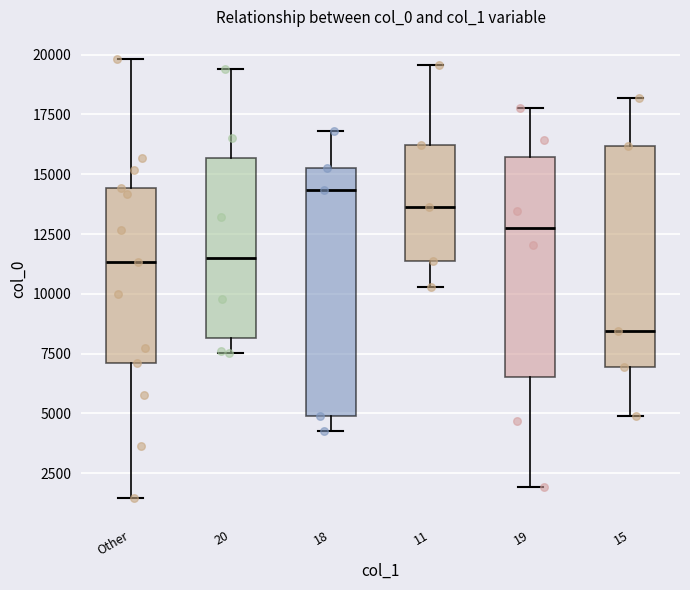

Reading left to right, read every box against the y-axis: the position of its median line, the range the box covers, and the ends of its whiskers. The values are not printed on the chart, so give them approximately, as read against the axis.

Other: median 11500, box 7000 to 14500, whiskers 1500 to 20000
20: median 11500, box 8000 to 15500, whiskers 7500 to 19500
18: median 14500, box 5000 to 15500, whiskers 4500 to 17000
11: median 13500, box 11500 to 16000, whiskers 10500 to 19500
19: median 12500, box 6500 to 15500, whiskers 2000 to 18000
15: median 8500, box 7000 to 16000, whiskers 5000 to 18000